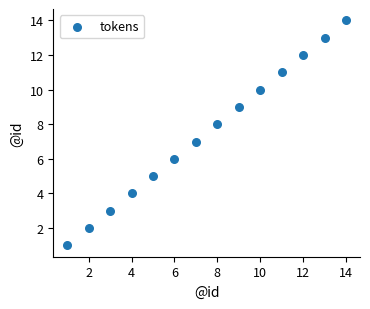

What is the range of Y values (max minus min)?

13